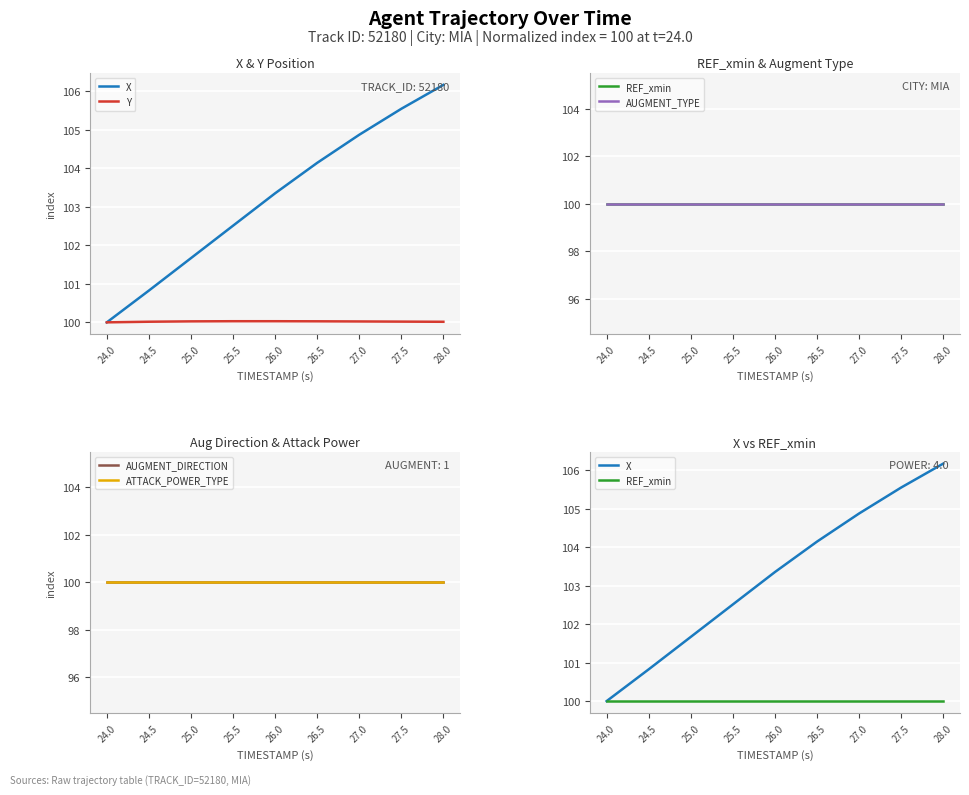

The value of Y at 27.5 is 169.5. True or false?

False